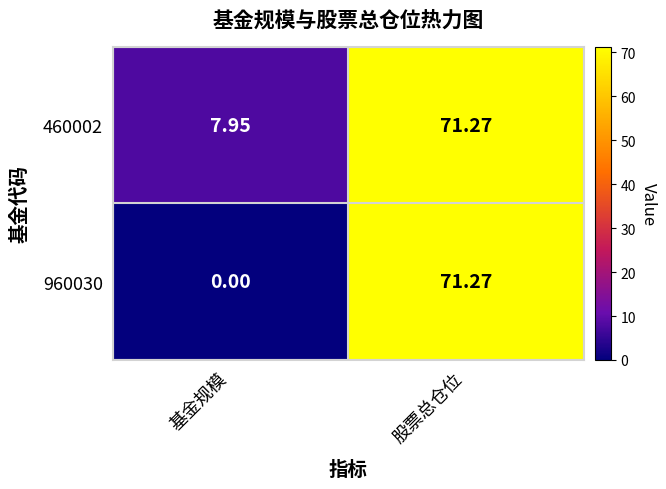

At which category does the chart reach its peak across all series?

股票总仓位